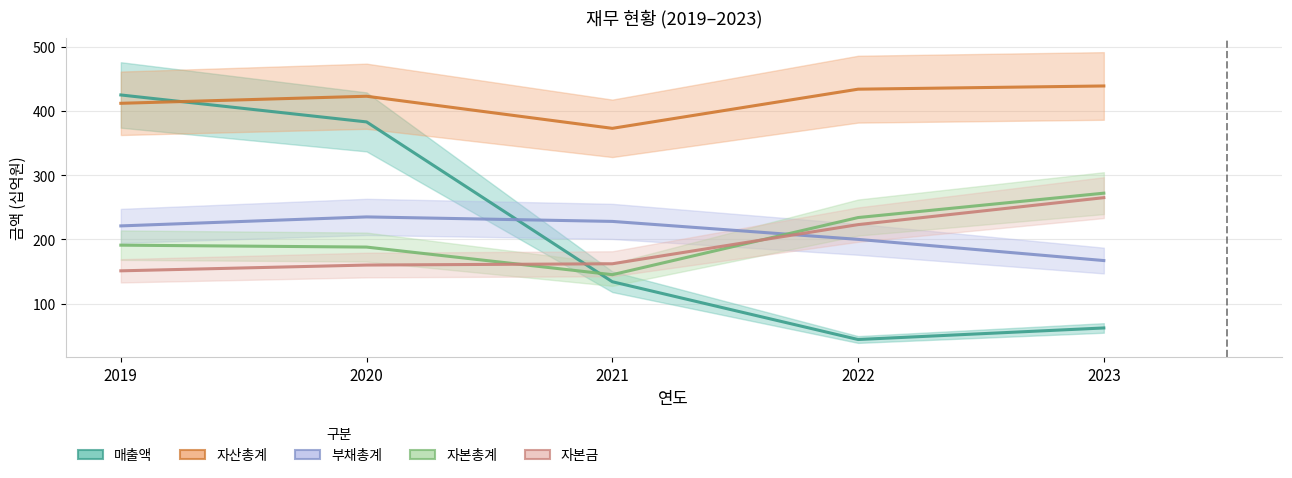

What is the sum of the 자본총계 values at 2021 and 2022?

379